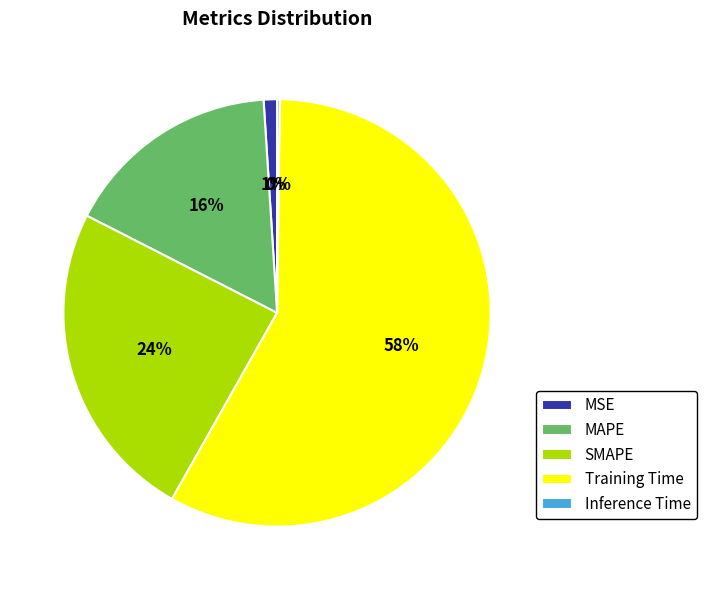

True or false: SMAPE accounts for 24% of the total.

True